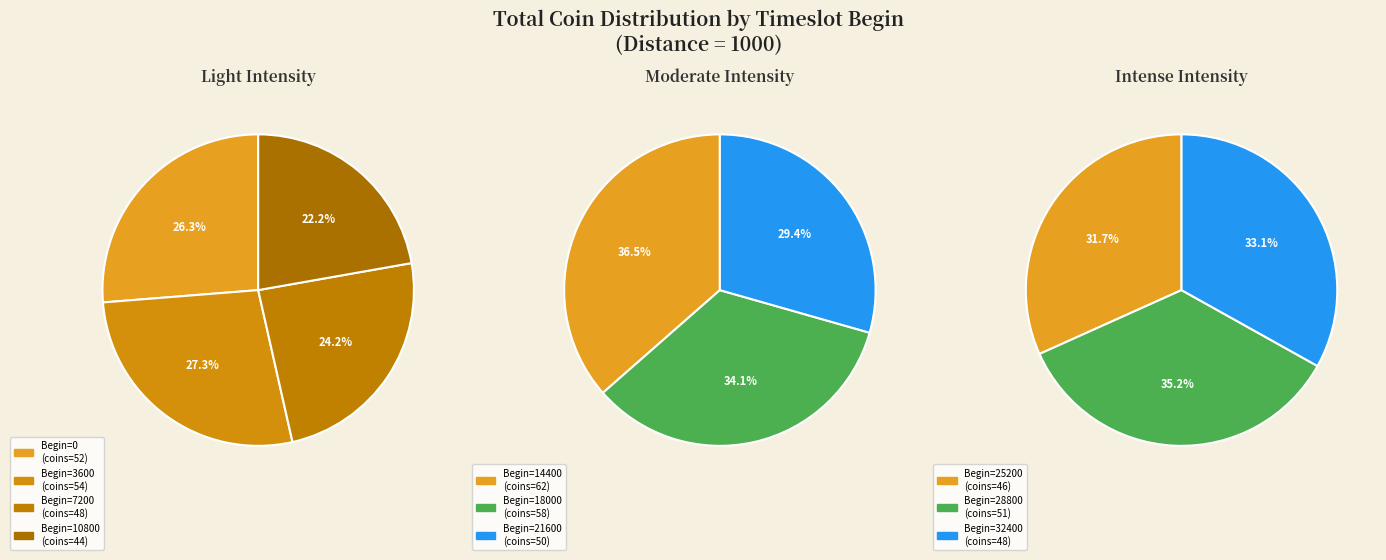

What is the change in value from 3600 to 32400?

-6